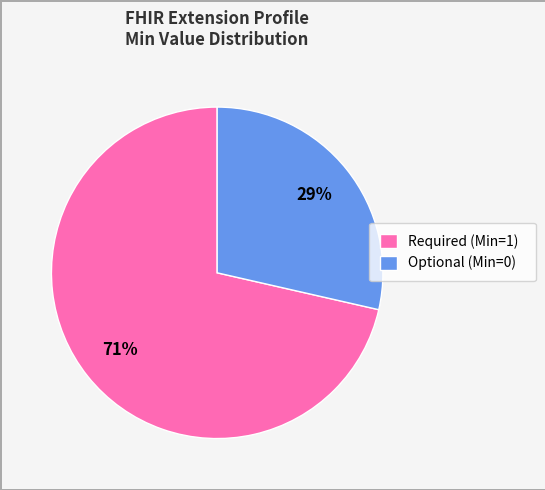

Is the sum of Optional (Min=0) and Required (Min=1) greater than half?

Yes